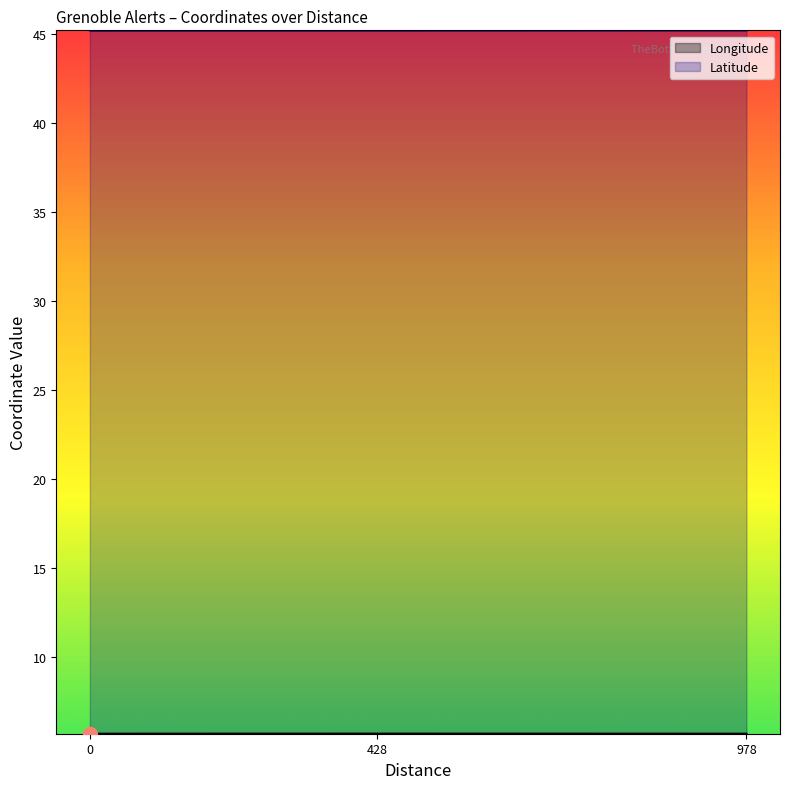

How many data points does each series have?

4